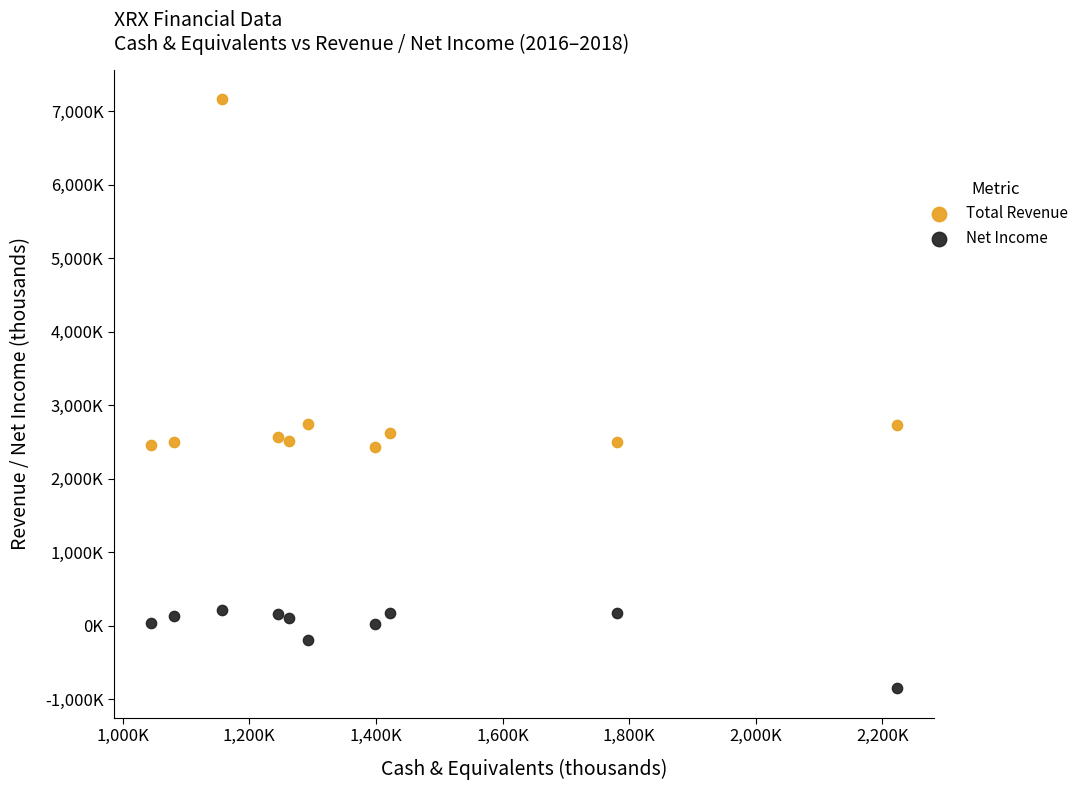

What are all the series names shown in the legend?

Total Revenue, Net Income